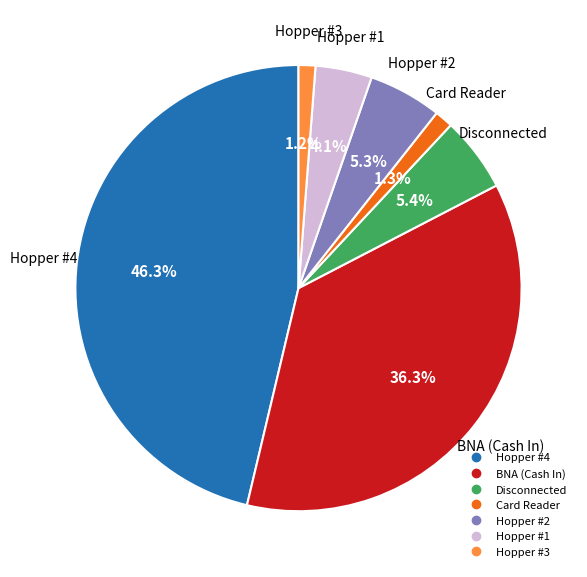

Count the number of slices in the pie.

7